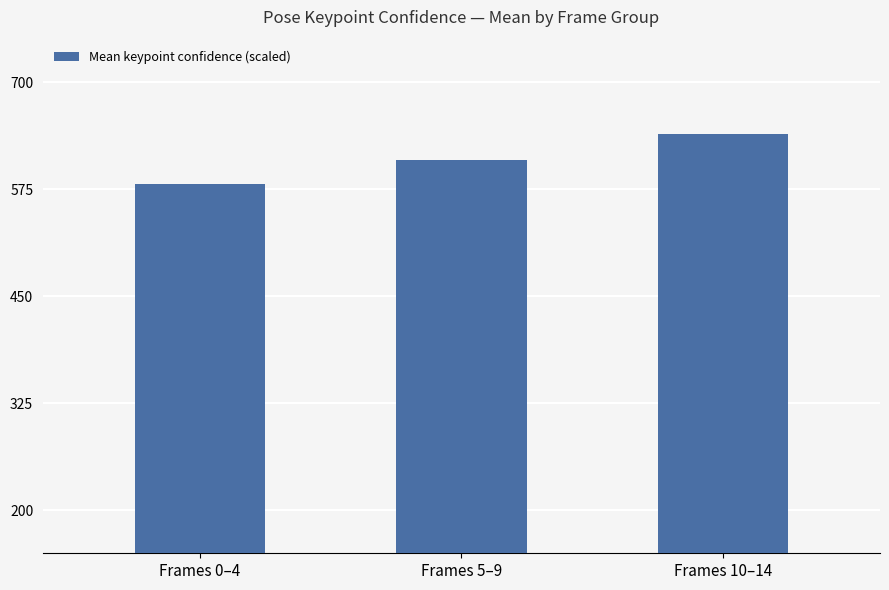

At which label is the value closest to 610?

Frames 5–9